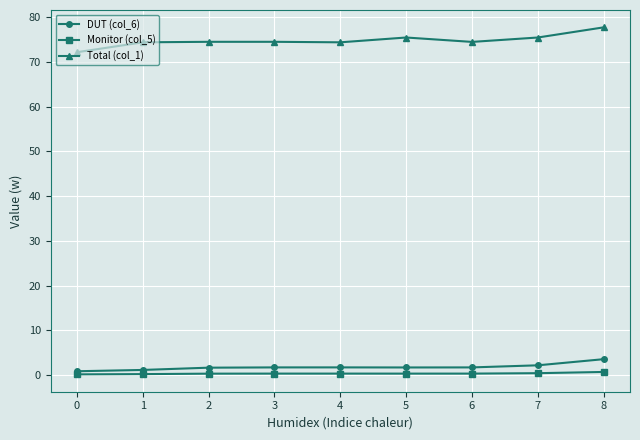

The value of Total (col_1) at 4 is 74.4. True or false?

True